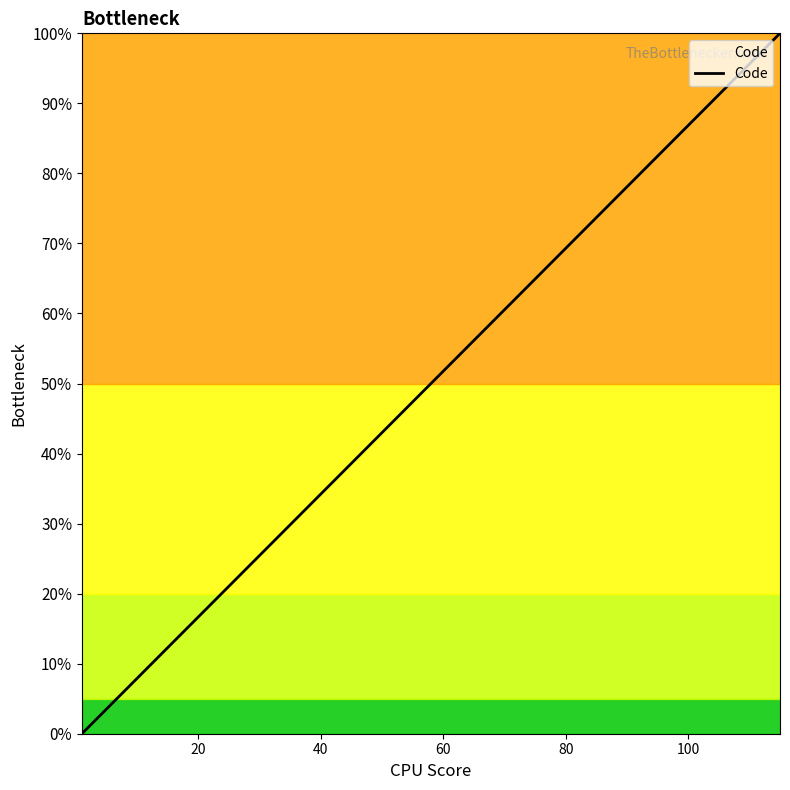

True or false: the data has more than 1 interior local peaks.

False